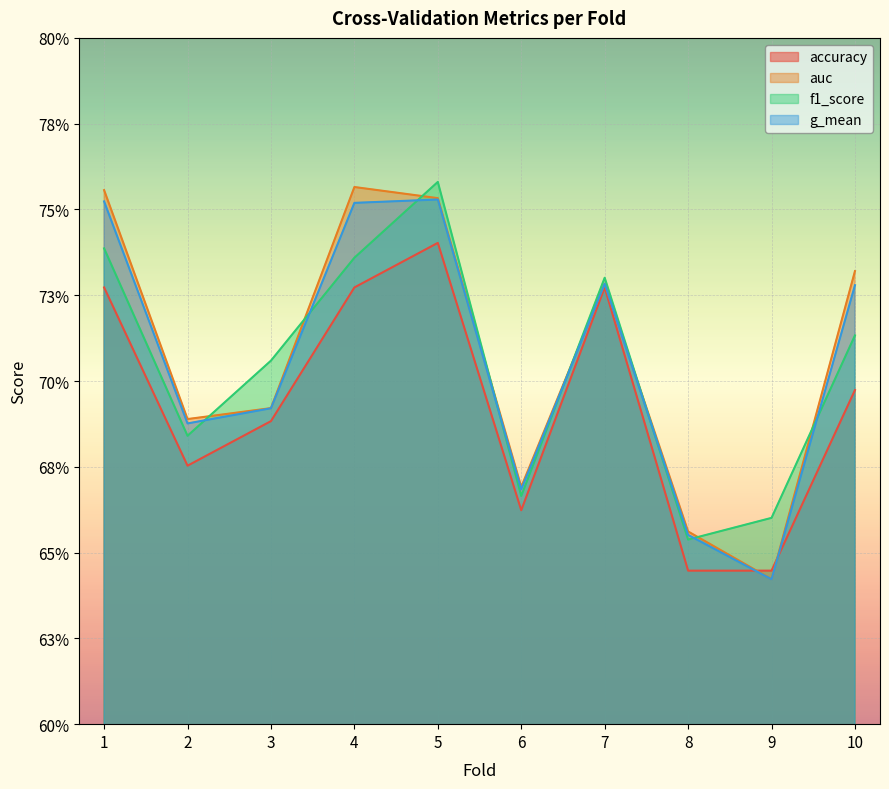

How many interior local peaks does the accuracy series have?

2